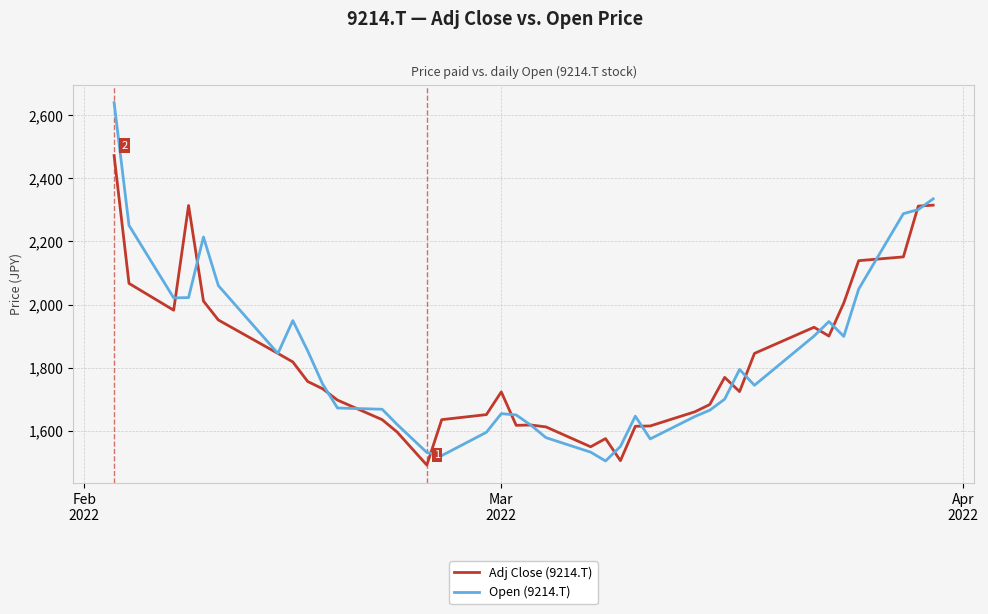

Rank the series by their maximum value, from highest to lowest.

Open (9214.T), Adj Close (9214.T)